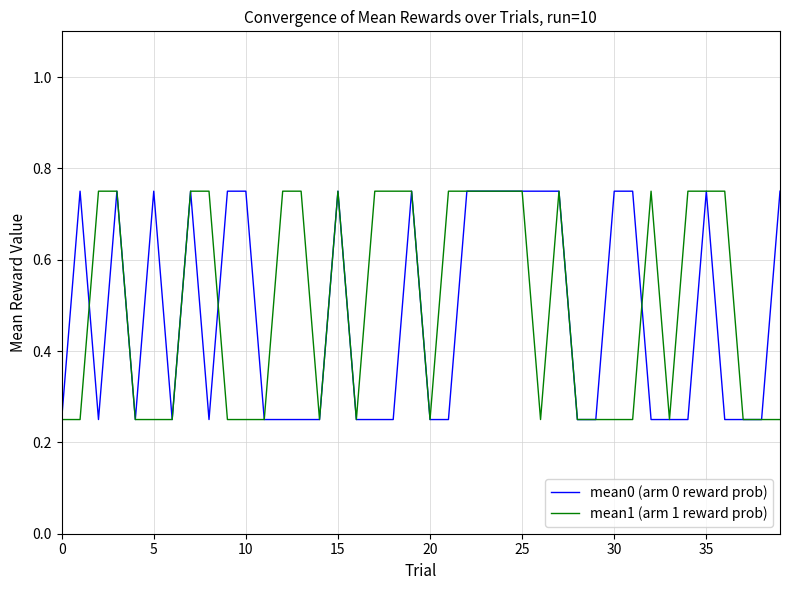

What are all the series names shown in the legend?

mean0 (arm 0 reward prob), mean1 (arm 1 reward prob)